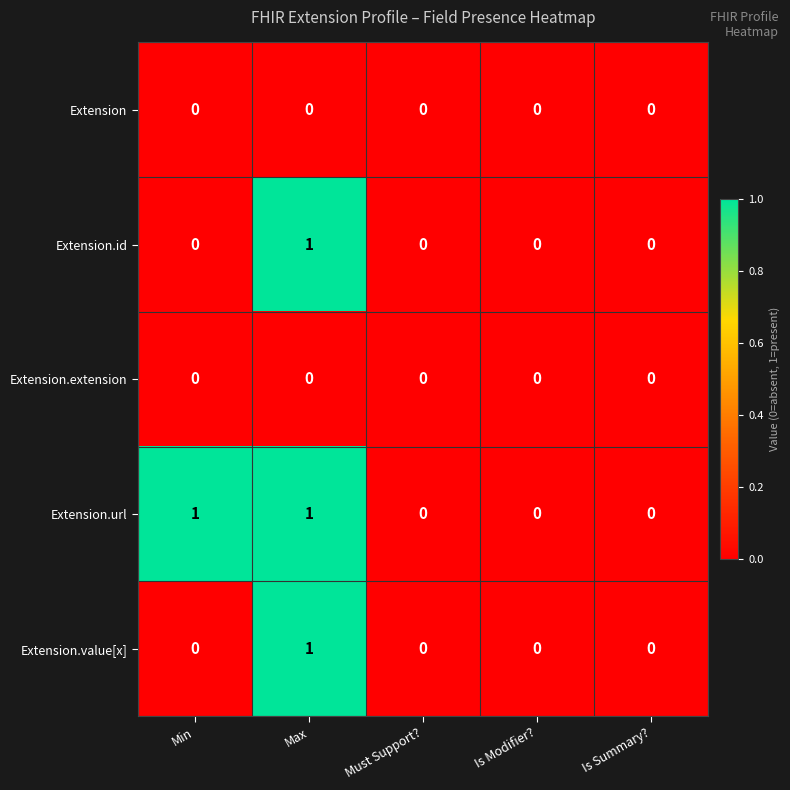

True or false: Extension.value[x] has a value of 2 at Max.

False